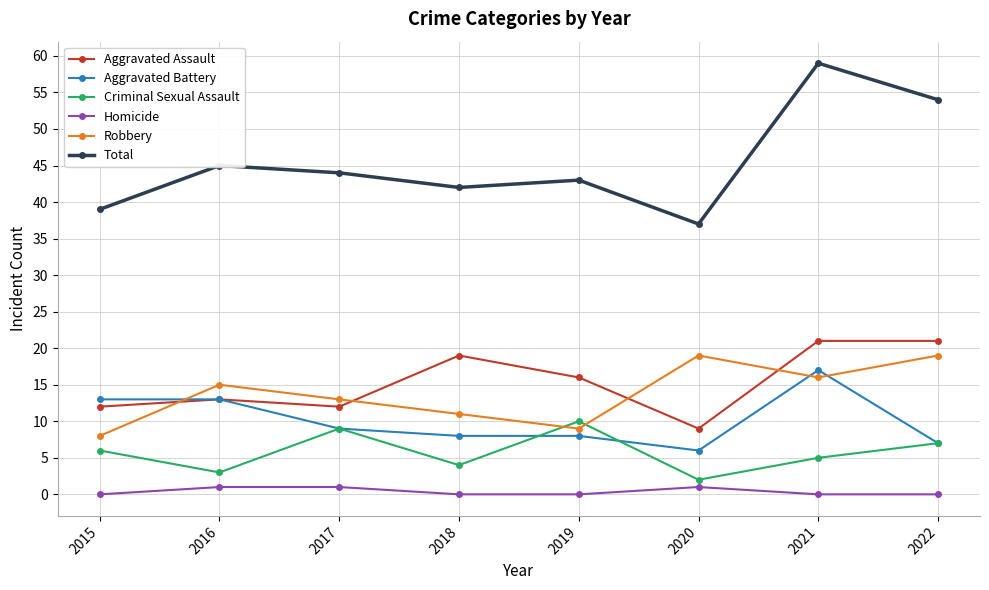

What is the value of the Homicide point at the 2nd from the left?

1